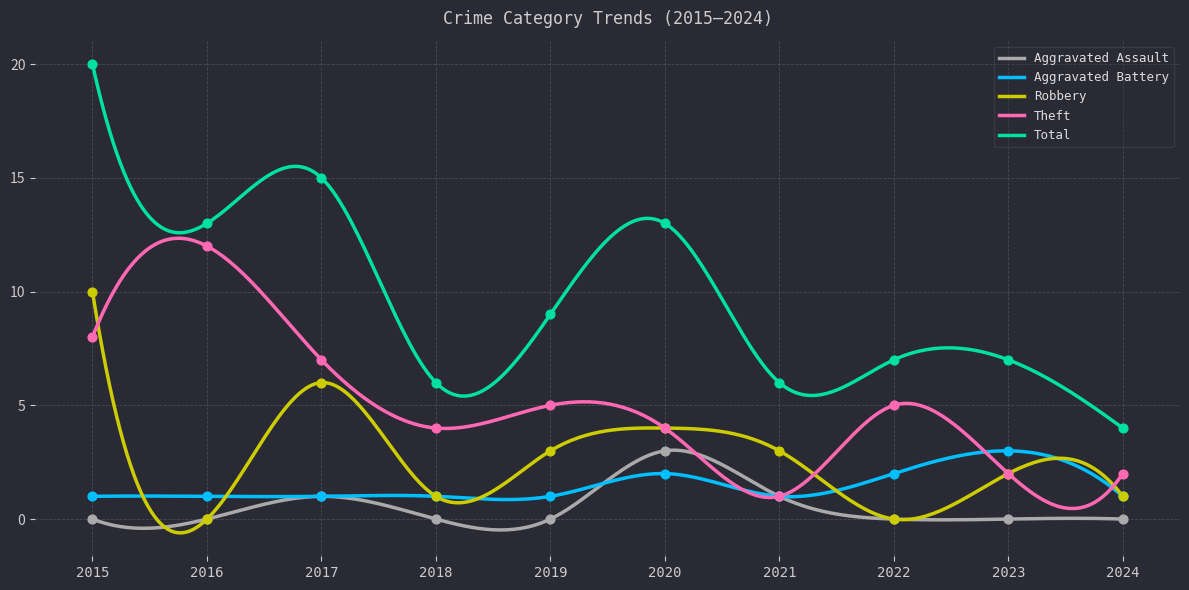

Which series has the largest total across all categories?

Total